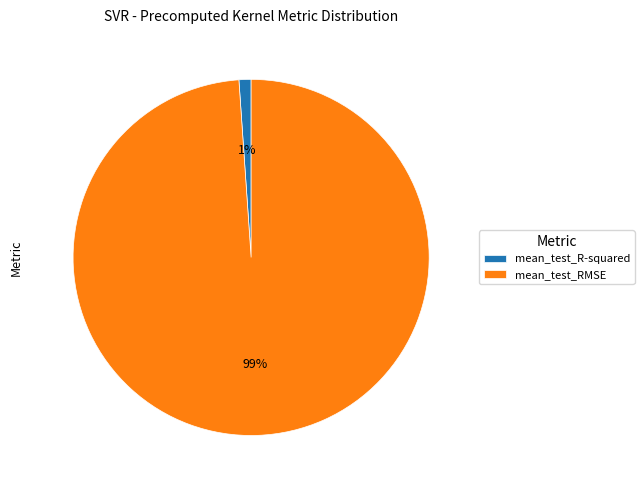

To the nearest percent, what is the average slice percentage?

50%